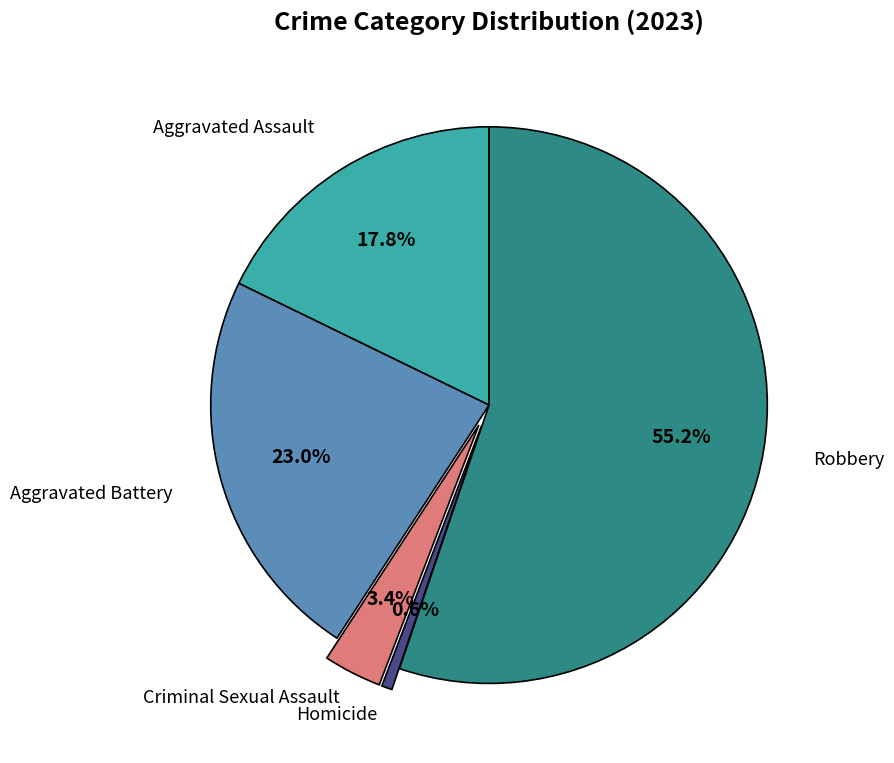

Is there a majority slice in this chart?

Yes